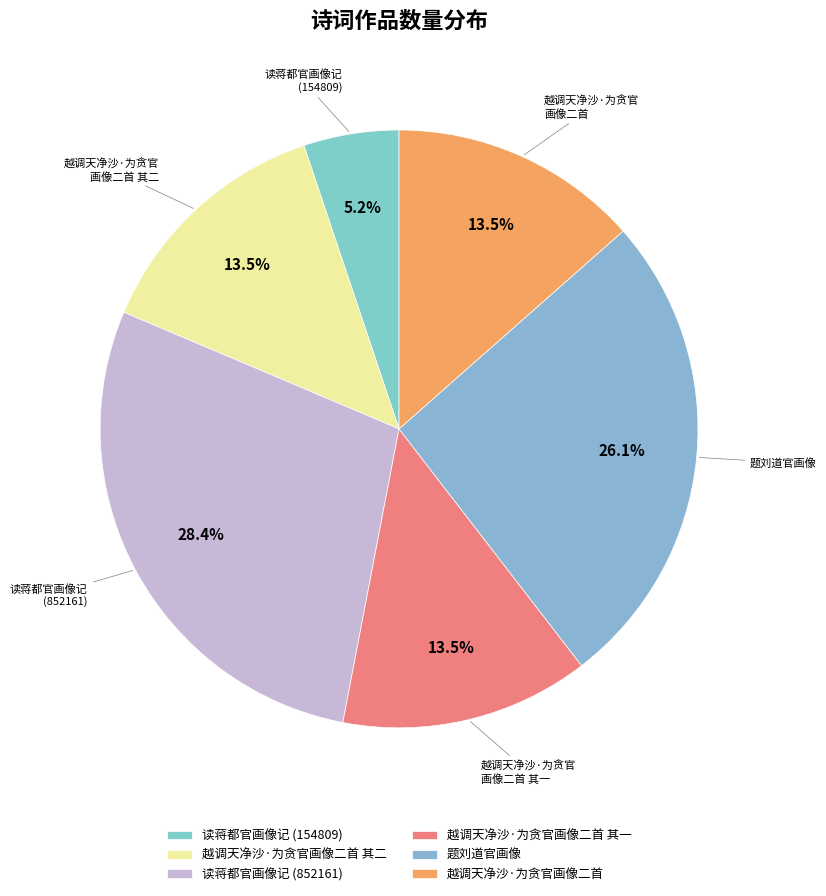

Count the number of slices in the pie.

6